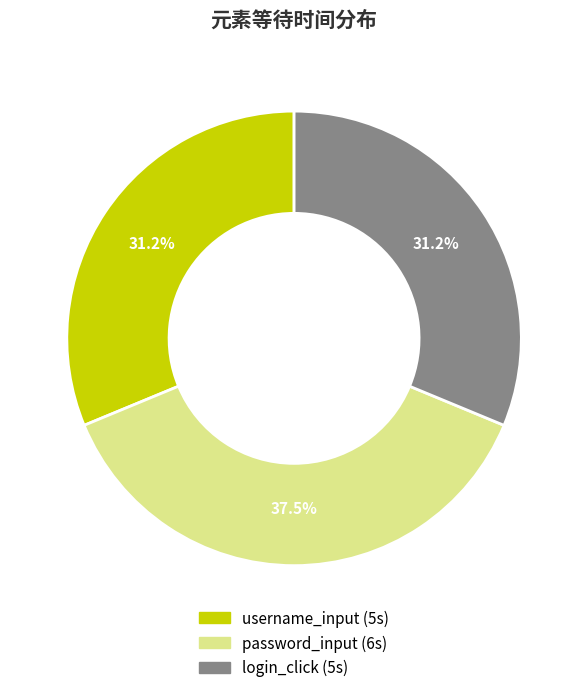

What percentage is NOT represented by password_input?

62.5%